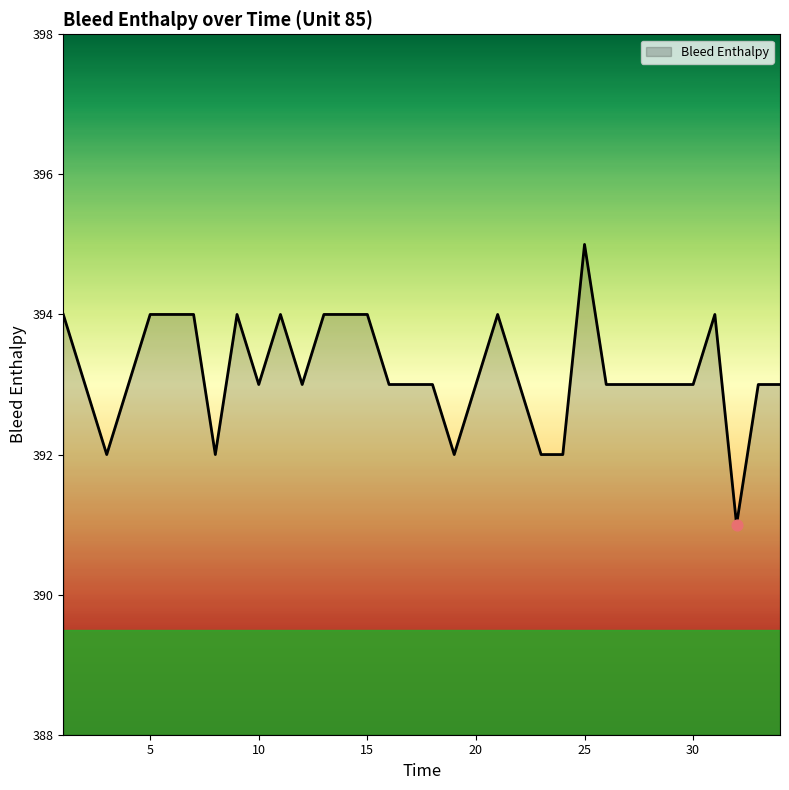

What is the greatest value displayed?

395